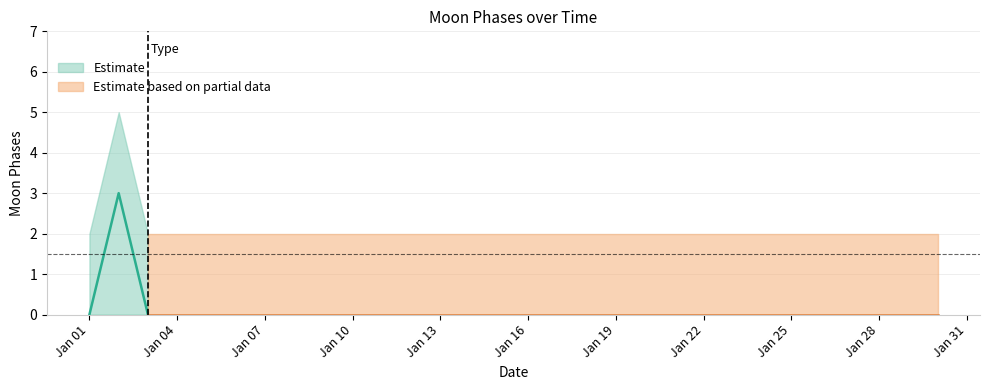

At which category is the sum across all series the highest?

1